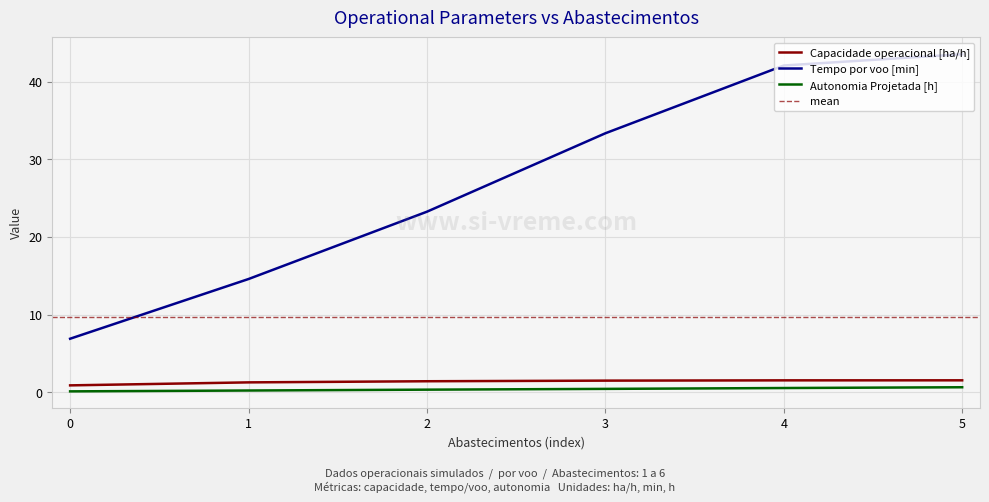

Is it true that Autonomia Projetada [h] equals 0.9 at 5?

False